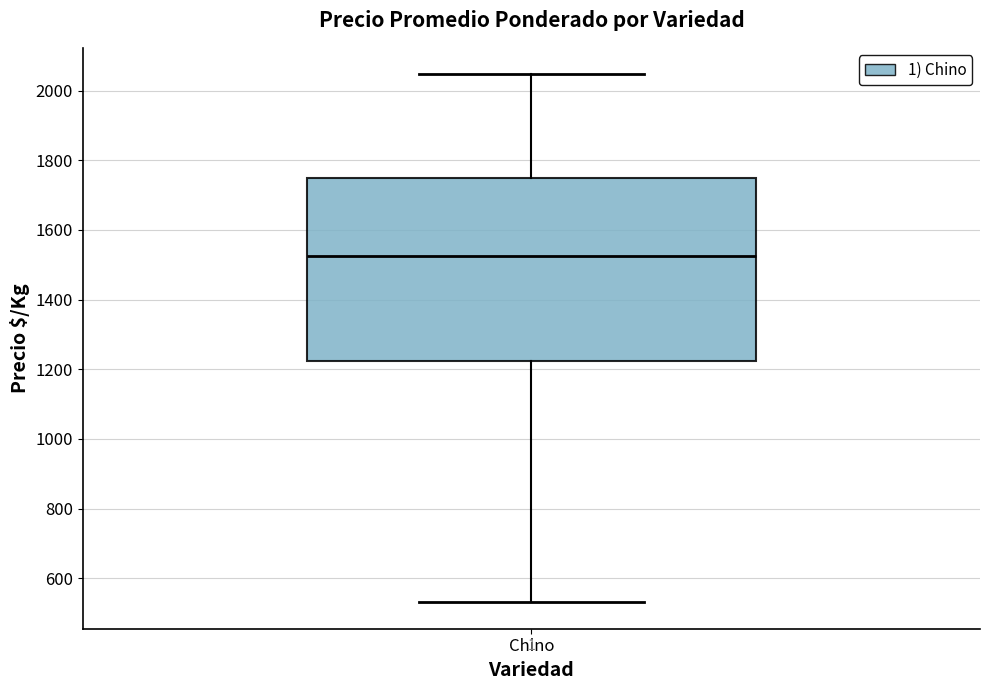

Where is the upper edge of the box for Chino on the y-axis? The values are not printed on the chart, so give them approximately, as read against the axis.

1760